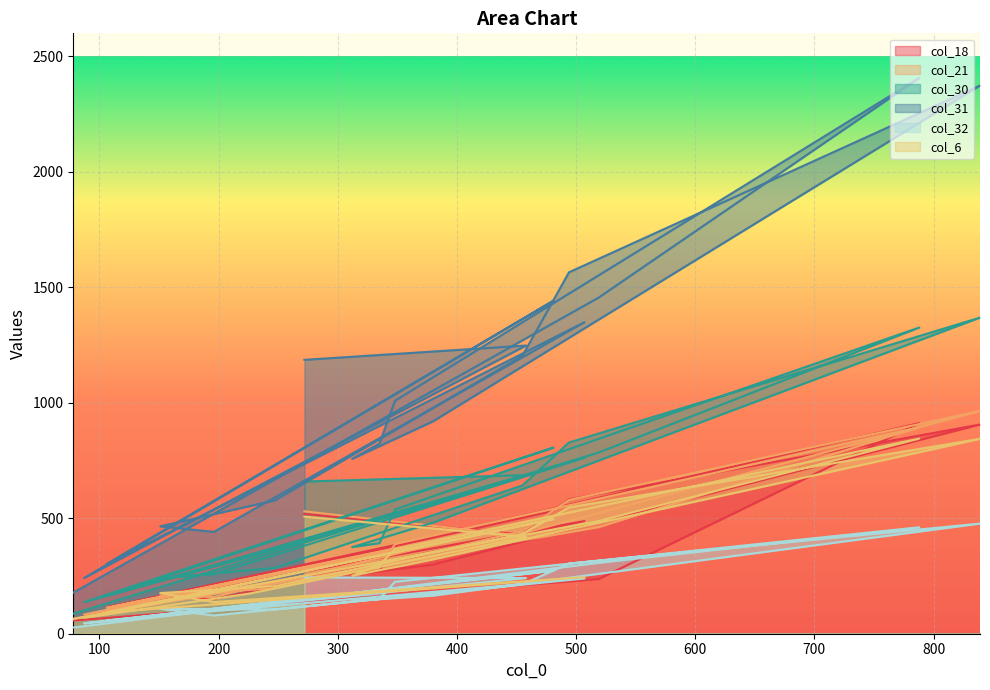

The value of col_30 at 335 is 207. True or false?

False